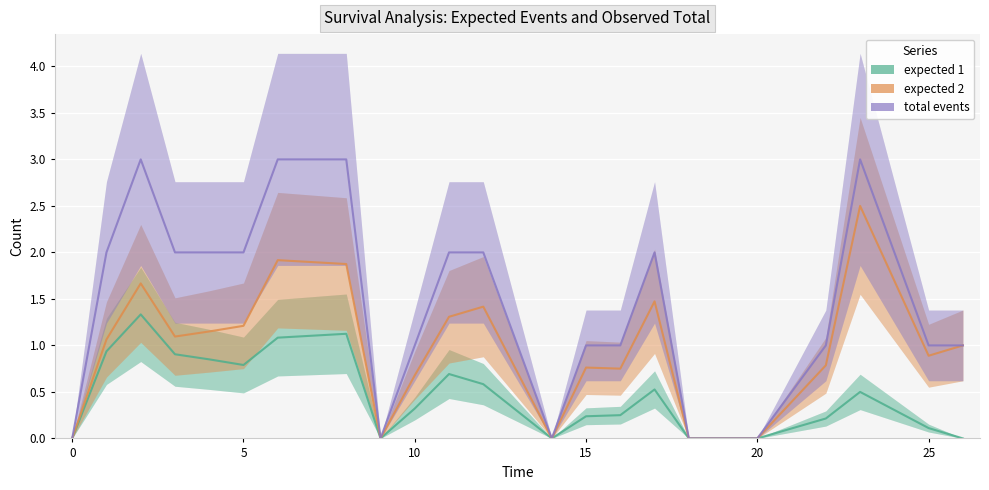

What are all the series names shown in the legend?

expected 1, expected 2, total events